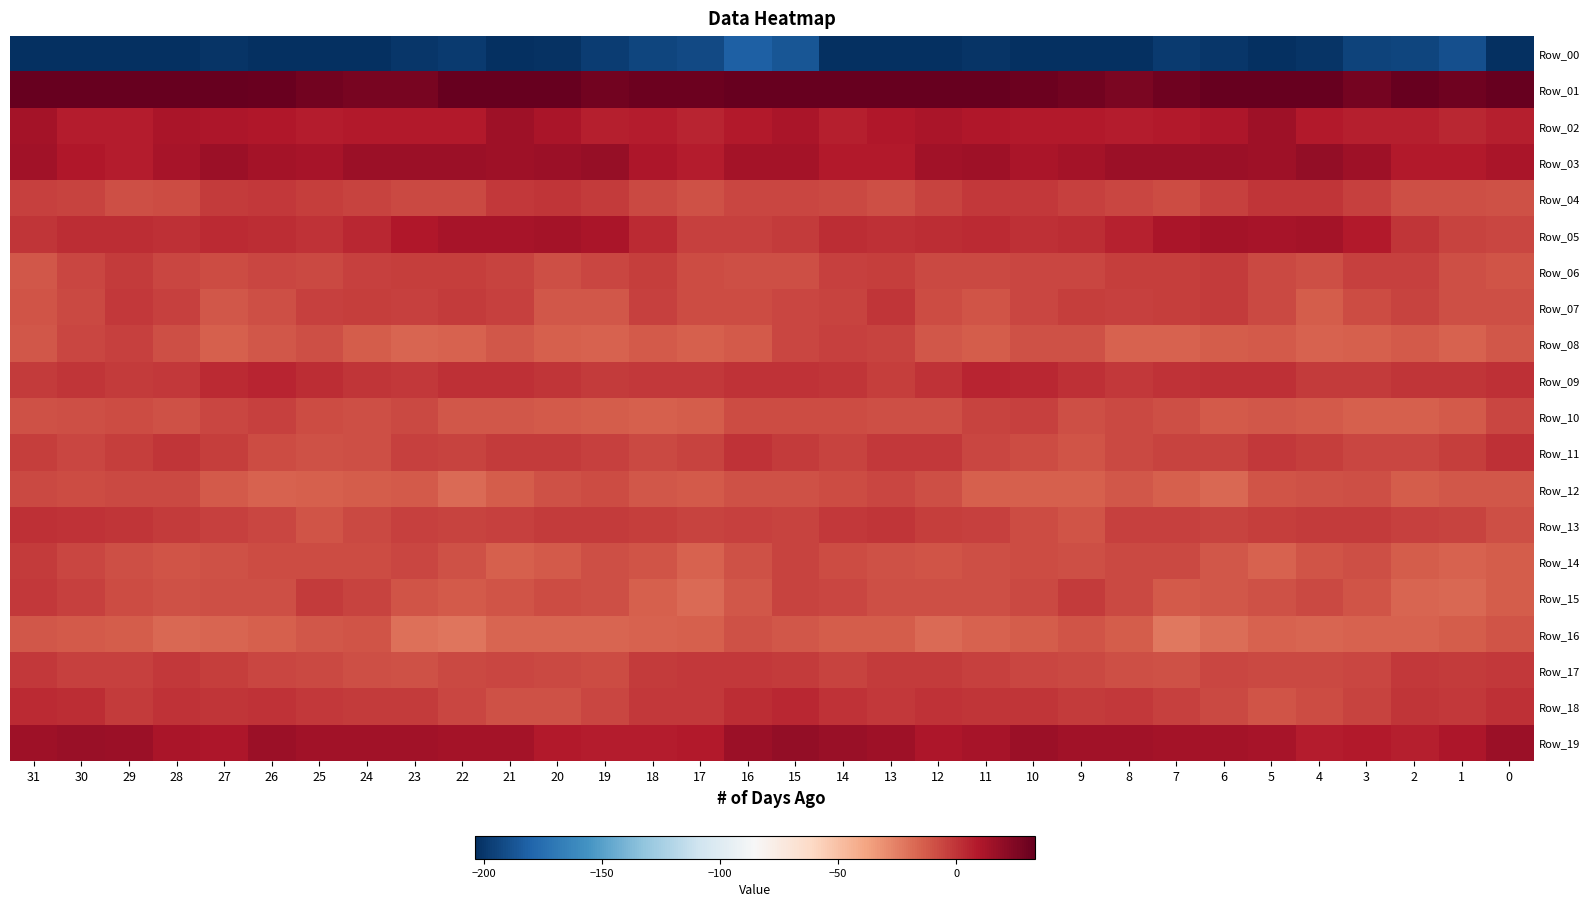

What is the smallest value displayed?

-227.9